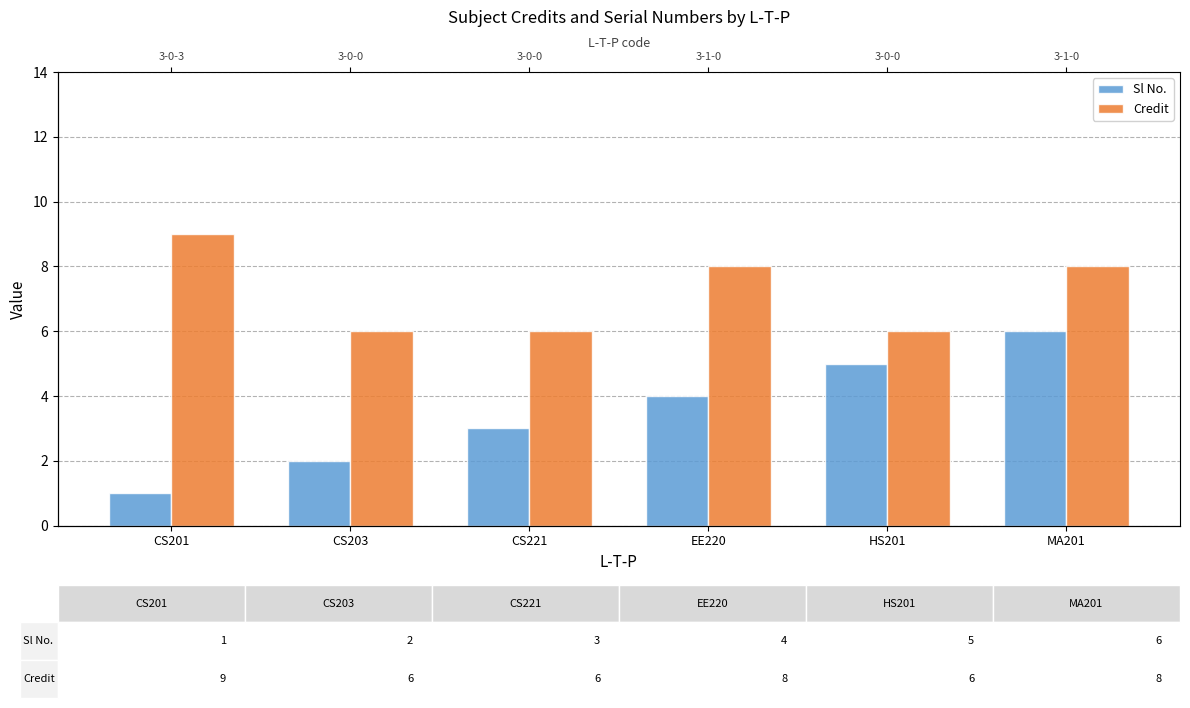

Which category has the highest value in the Sl No. series?

MA201